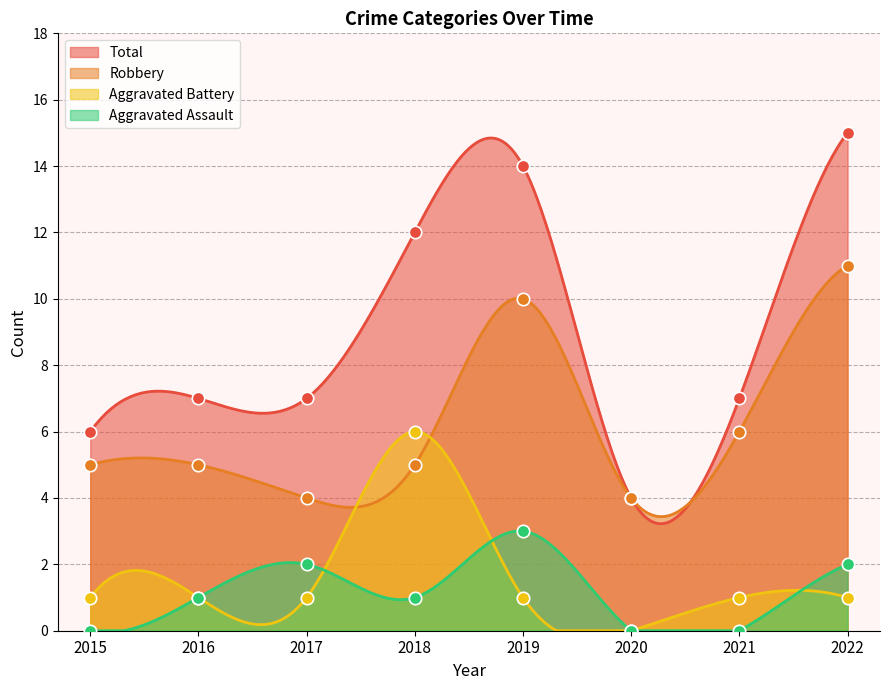

What are all the series names shown in the legend?

Aggravated Assault, Aggravated Battery, Robbery, Total